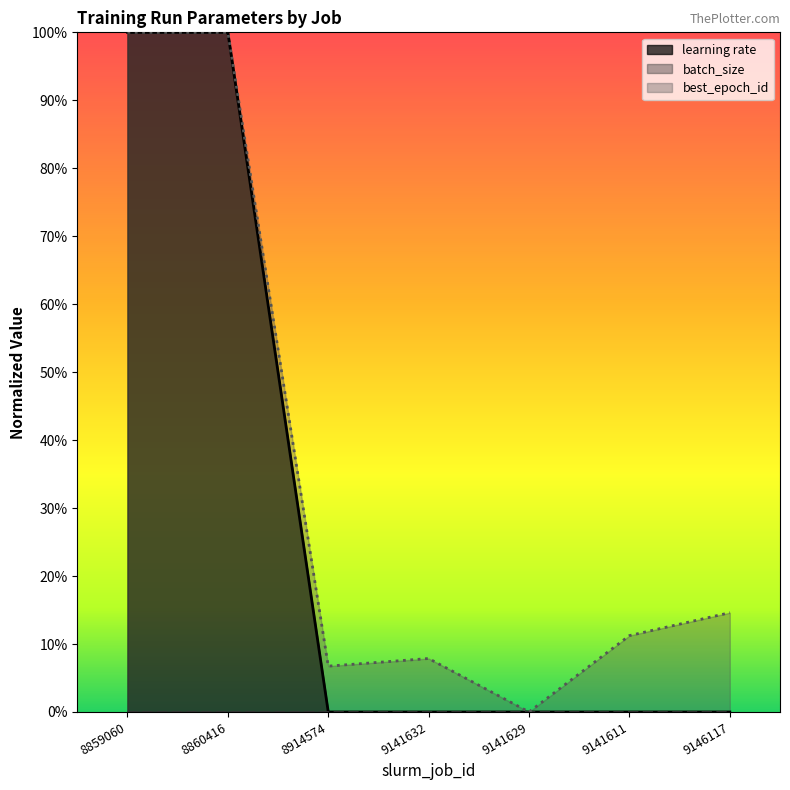

True or false: learning rate and best_epoch_id intersect in this chart.

False